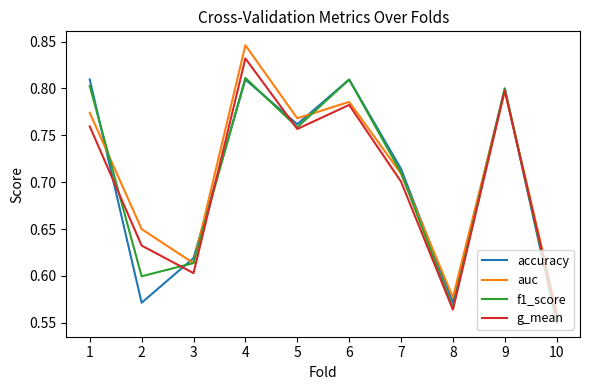

At which category is the sum across all series the highest?

4